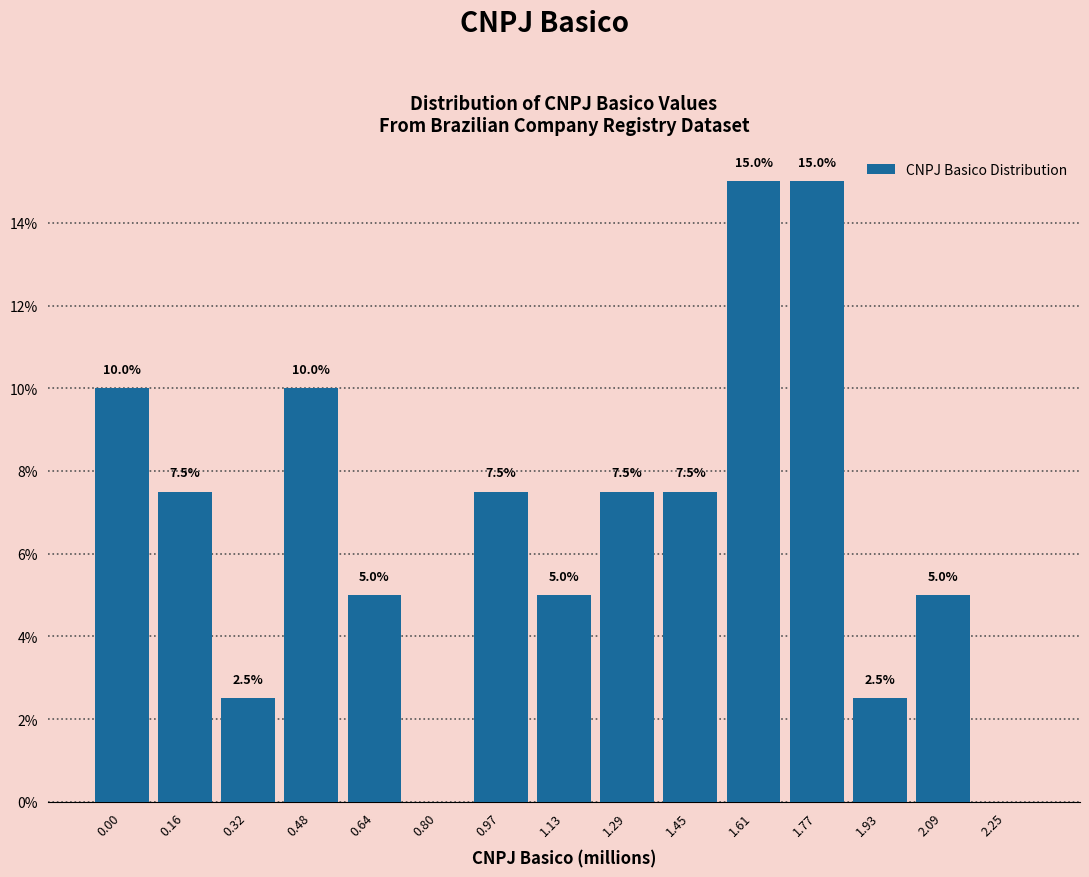

Reading left to right, transcribe all the data shown in this chart.

0.00=10.0	0.16=7.5	0.32=2.5	0.48=10.0	0.64=5.0	0.80=0.0	0.97=7.5	1.13=5.0	1.29=7.5	1.45=7.5	1.61=15.0	1.77=15.0	1.93=2.5	2.09=5.0	2.25=0.0